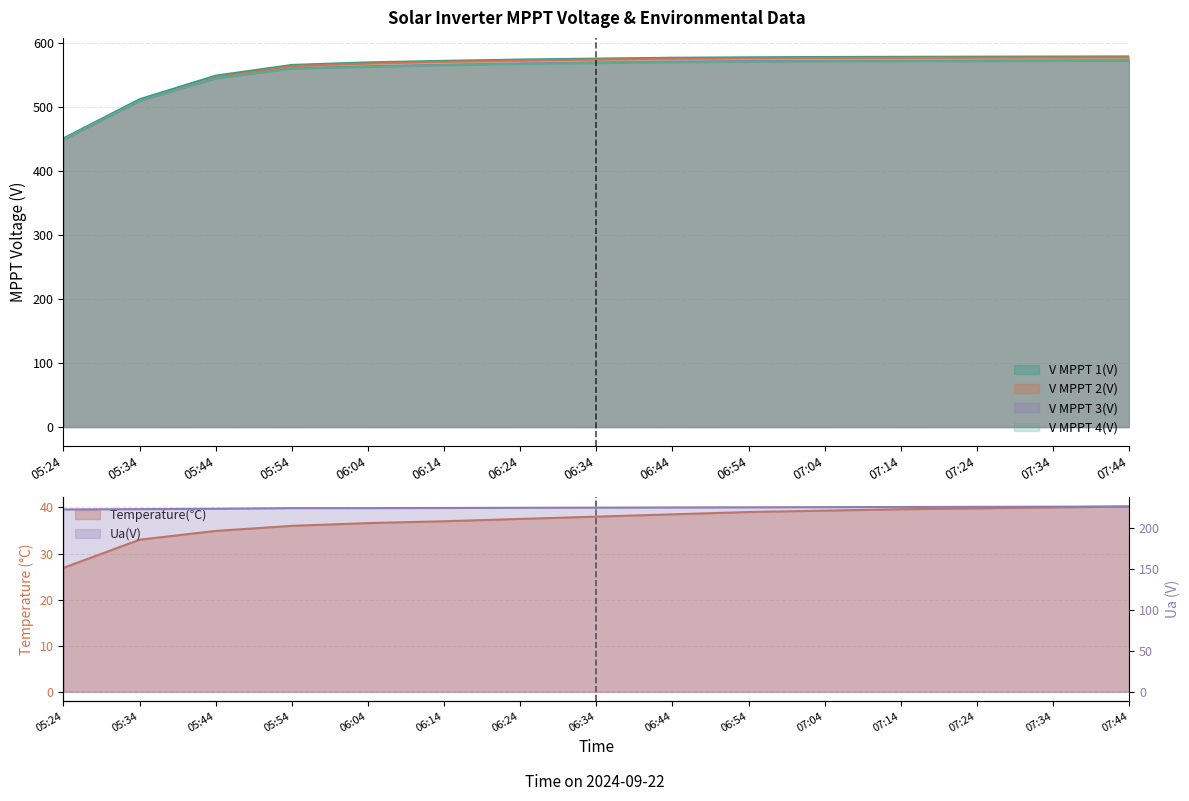

What are all the series names shown in the legend?

V MPPT 1(V), V MPPT 2(V), V MPPT 3(V), V MPPT 4(V), Temperature(℃), Ua(V)